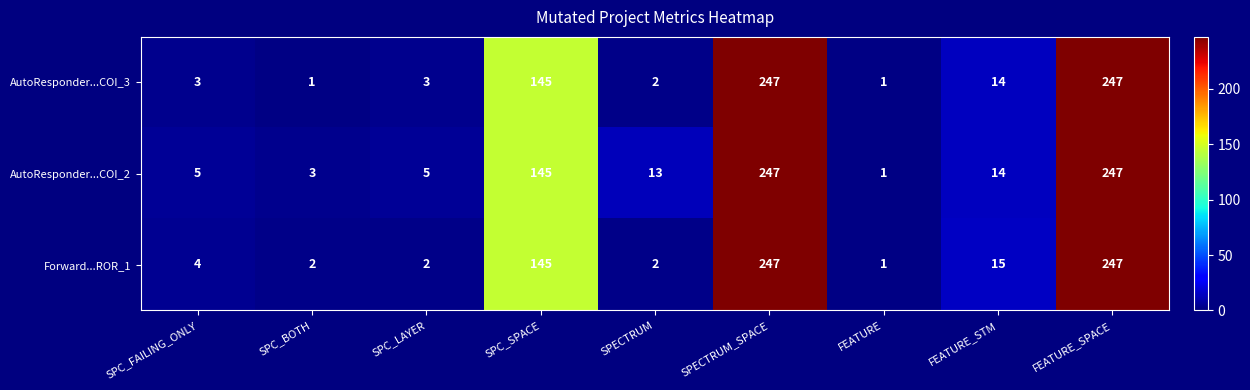

What is the maximum value shown in the chart?

247